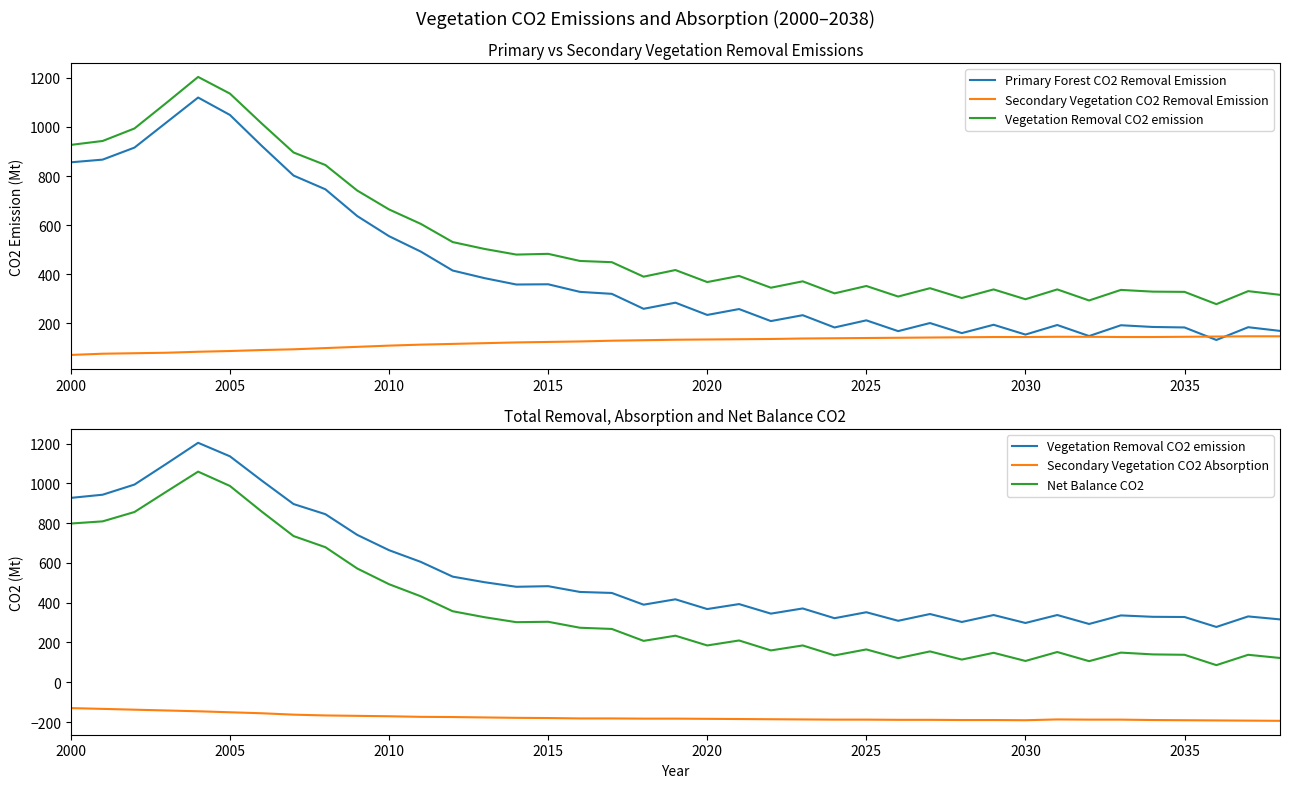

Which series has the largest range (max minus min)?

Primary Forest CO2 Removal Emission